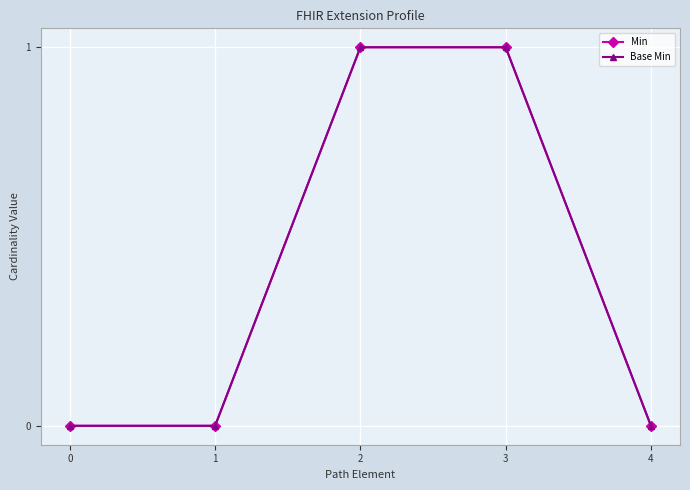

Reading right to left, extract all data points from this chart.

Min: 0	1	1	0	0
Base Min: 0	1	1	0	0